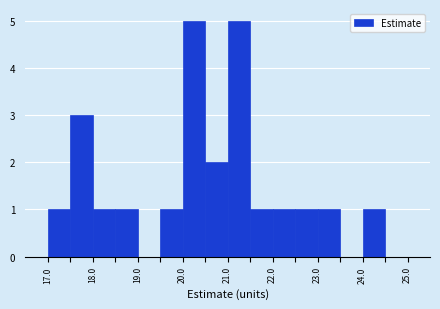

How tall is the bar that spans 17.5 to 18.0 on the x-axis? The values are not printed on the chart, so give them approximately, as read against the axis.

3